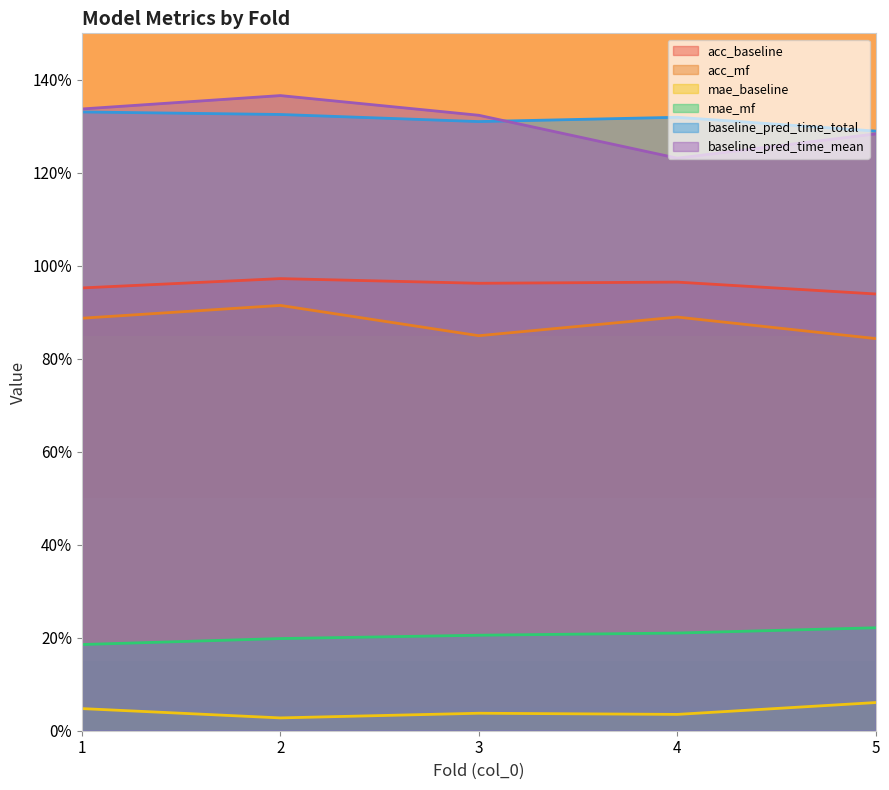

Reading left to right, list all the values displayed in this chart.

acc_baseline: 1.0	1.0	1.0	1.0	0.9
acc_mf: 0.9	0.9	0.8	0.9	0.8
mae_baseline: 0.0	0.0	0.0	0.0	0.1
mae_mf: 0.2	0.2	0.2	0.2	0.2
baseline_pred_time_total: 1.3	1.3	1.3	1.3	1.3
baseline_pred_time_mean: 1.3	1.4	1.3	1.2	1.3